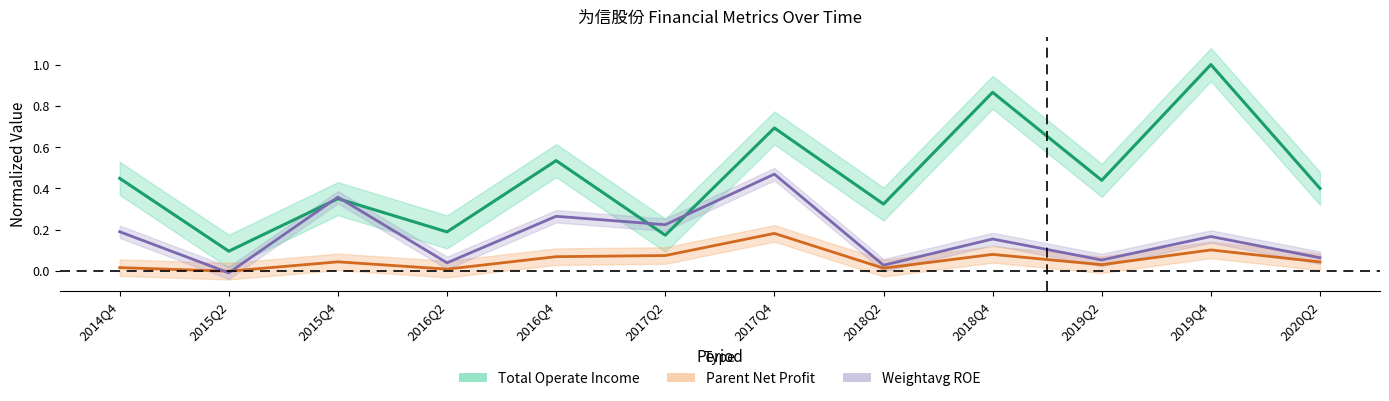

At which category is the sum across all series the highest?

2017Q4